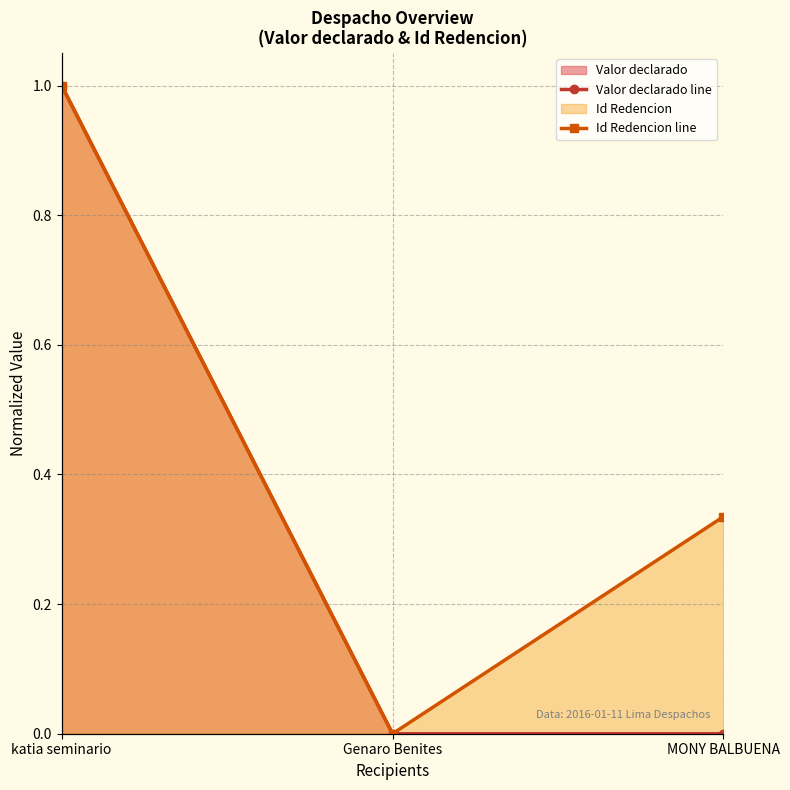

What is the label of the 2nd point from the left?

Genaro Benites